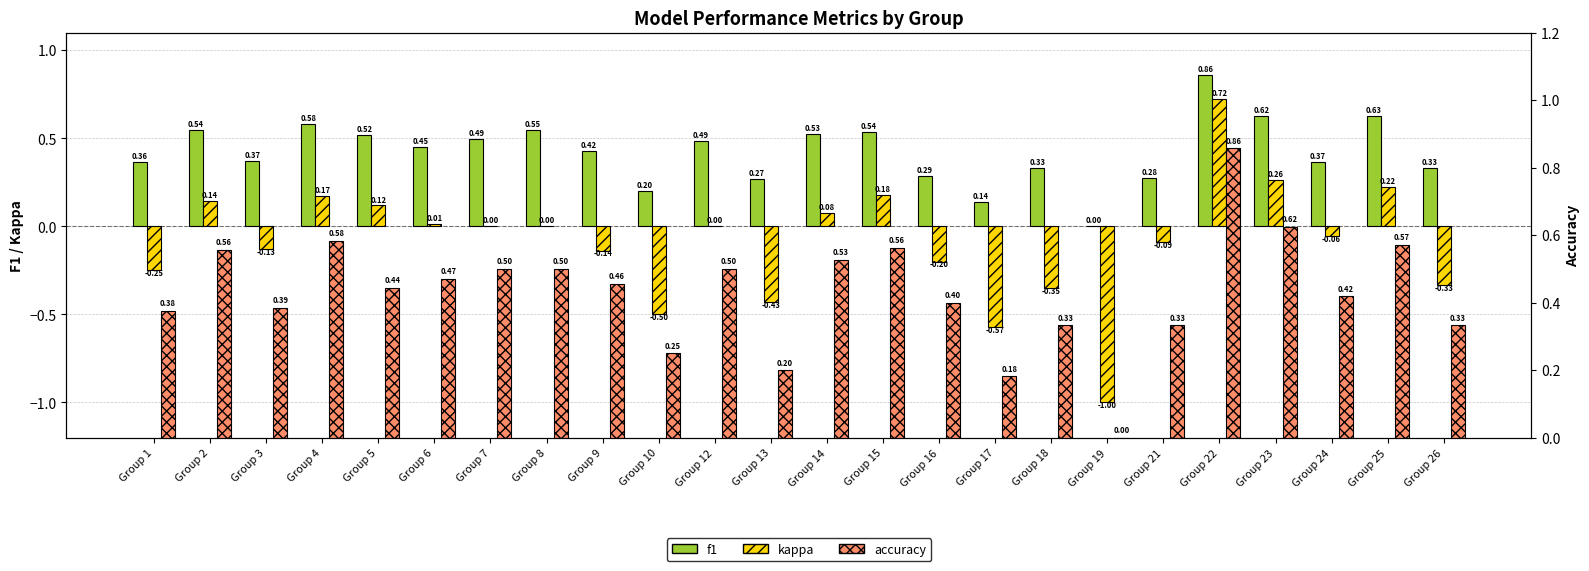

How many groups of bars are there?

24